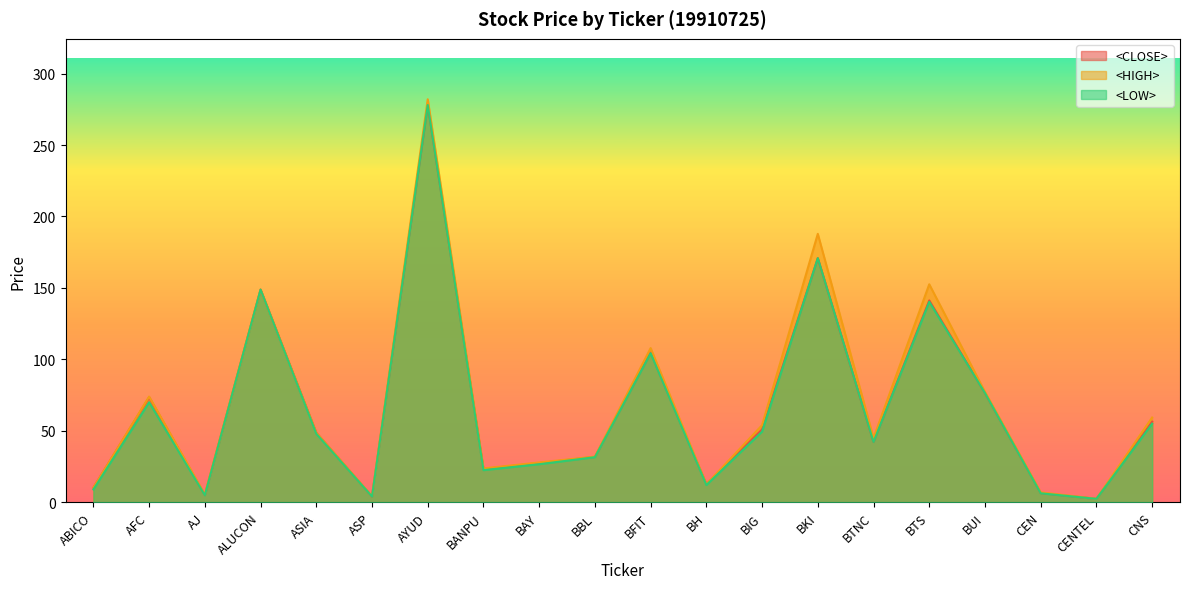

Rank the series at ALUCON from lowest to highest value.

<CLOSE>, <HIGH>, <LOW>